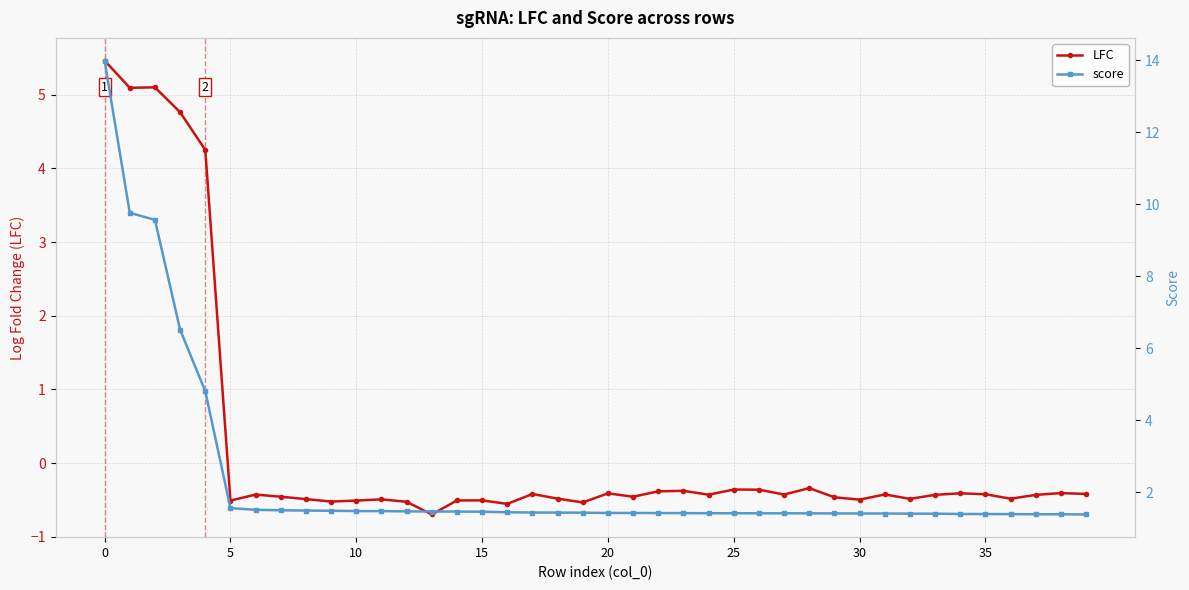

Is it true that LFC equals 9.0 at 0?

False